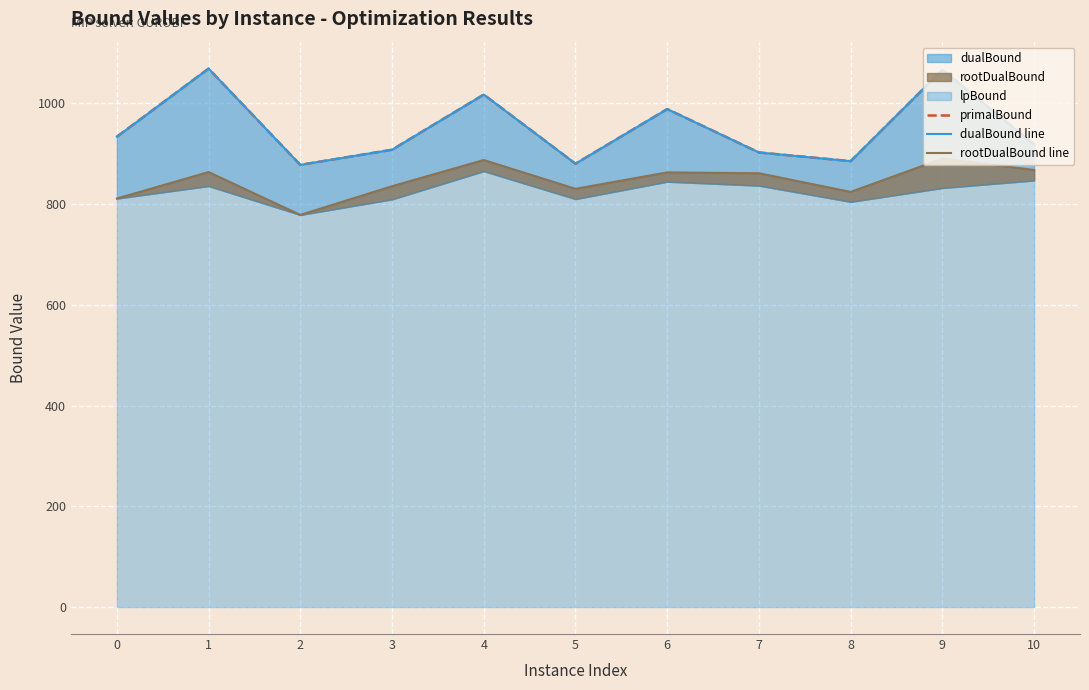

The value of primalBound at 7 is 902.8. True or false?

True